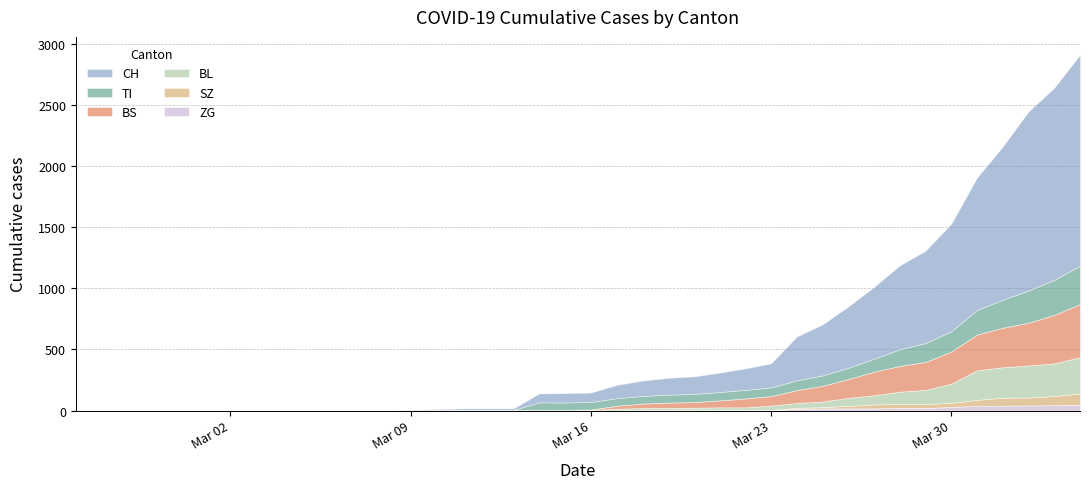

How many positive values does the TI series have?

22